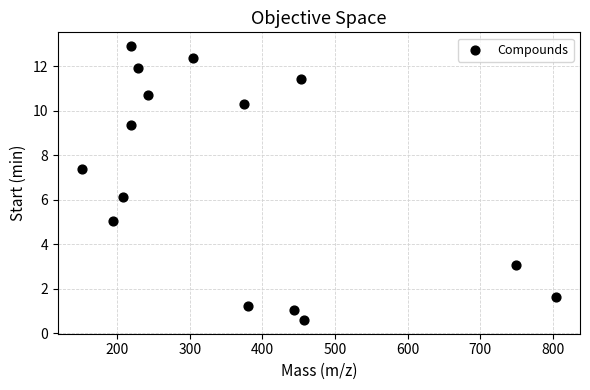

What is the range of Y values (max minus min)?

12.3